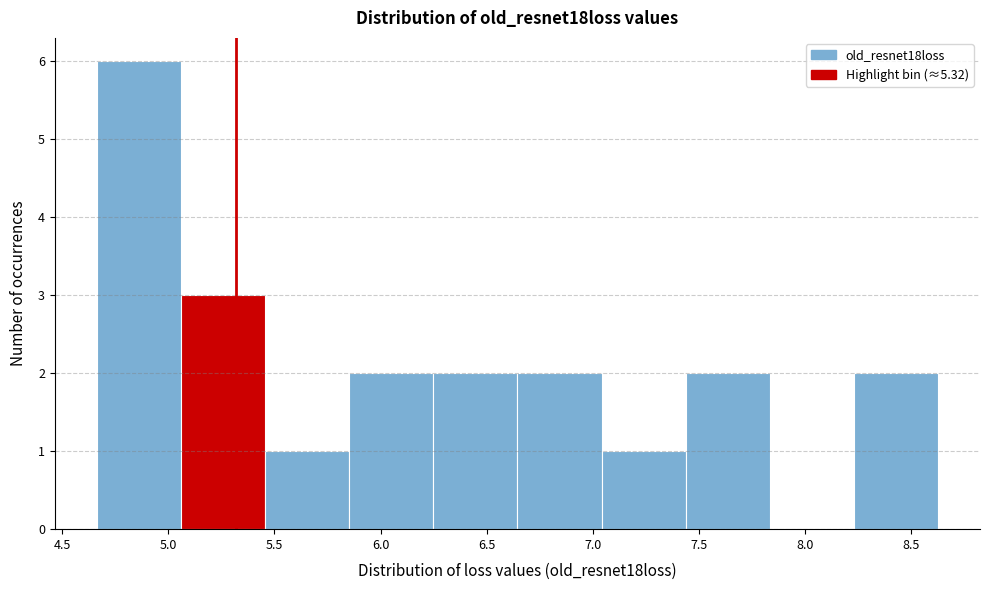

Reading left to right, list every bar in this chart as the range it spans on the x-axis followed by its height. Neither the bar edges nor the heights are printed on the chart, so give them approximately, as read against the axes.

4.65 to 5.05: 6
5.05 to 5.45: 3
5.45 to 5.85: 1
5.85 to 6.25: 2
6.25 to 6.65: 2
6.65 to 7.05: 2
7.05 to 7.45: 1
7.45 to 7.85: 2
7.85 to 8.25: 0
8.25 to 8.65: 2